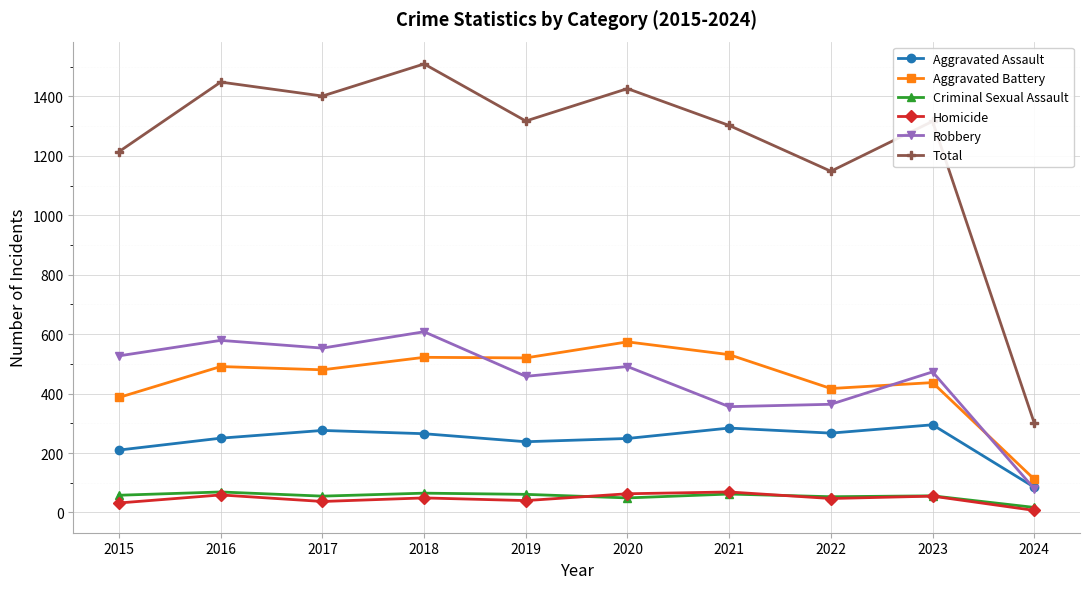

The Aggravated Assault series shows 335 at 2016. True or false?

False